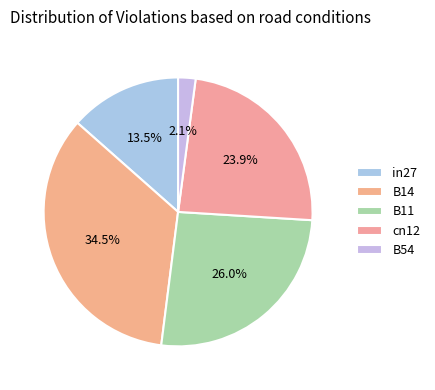

Count the number of slices in the pie.

5